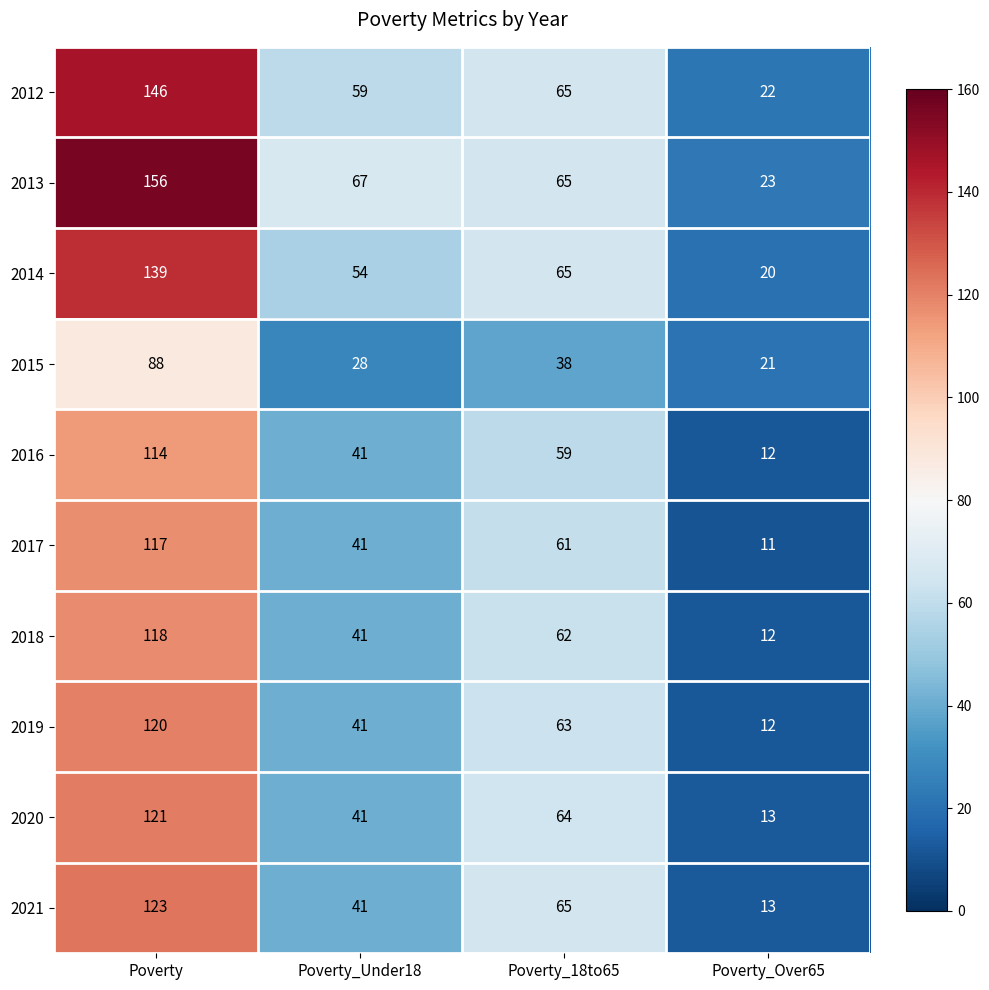

Which series has the largest total across all categories?

2013